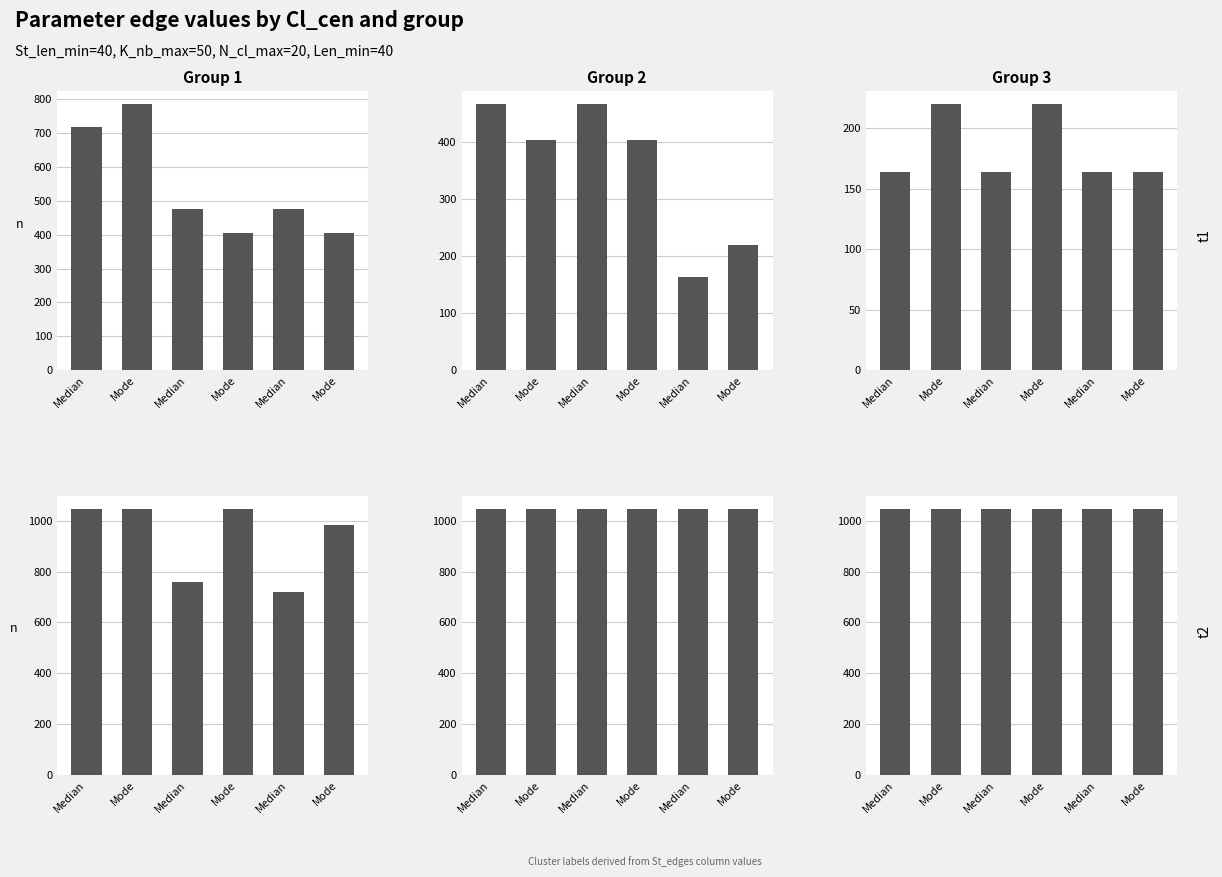

What is the value of the Group 3 edge bar at the 2nd from the left?

1046